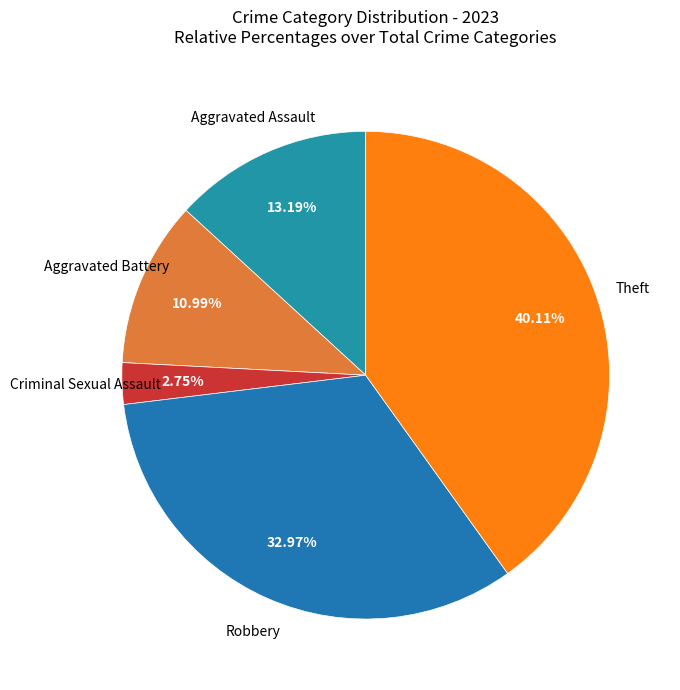

How many segments does this pie chart have?

5